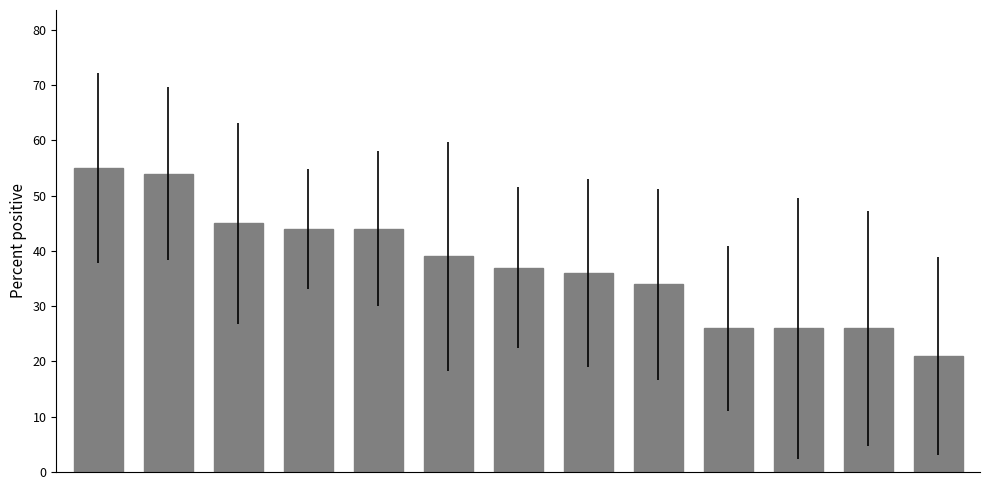

What is the difference between the maximum and minimum values?

34